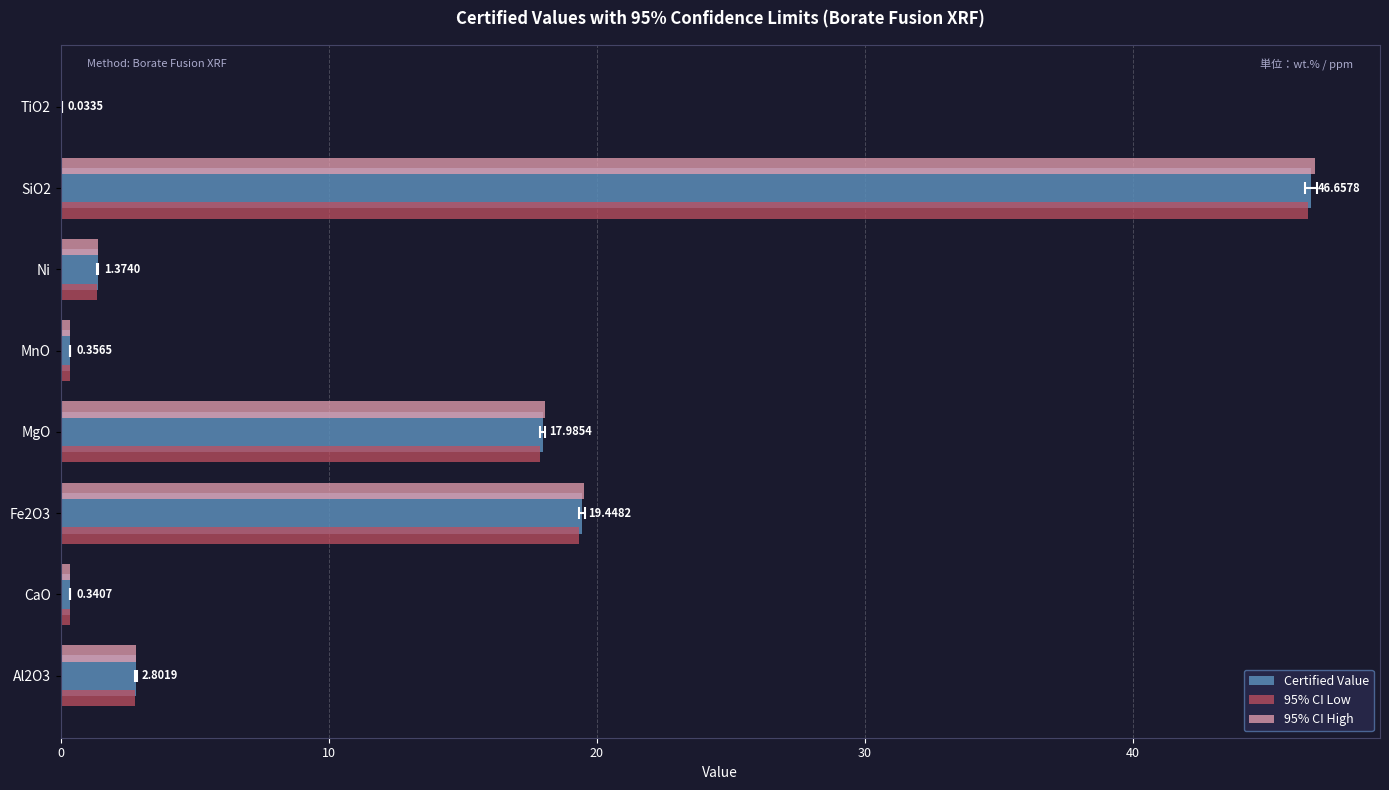

At how many categories does at least one series exceed 19?

2